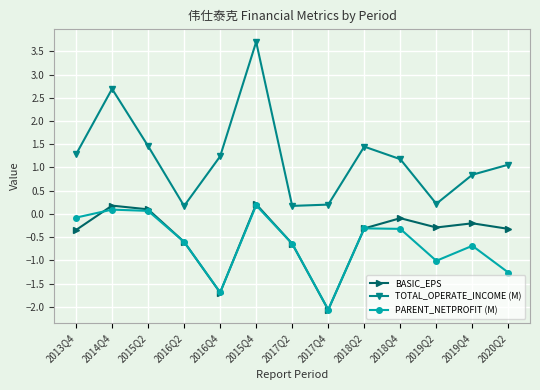

At which category does TOTAL_OPERATE_INCOME (M) reach its first local peak?

2014Q4